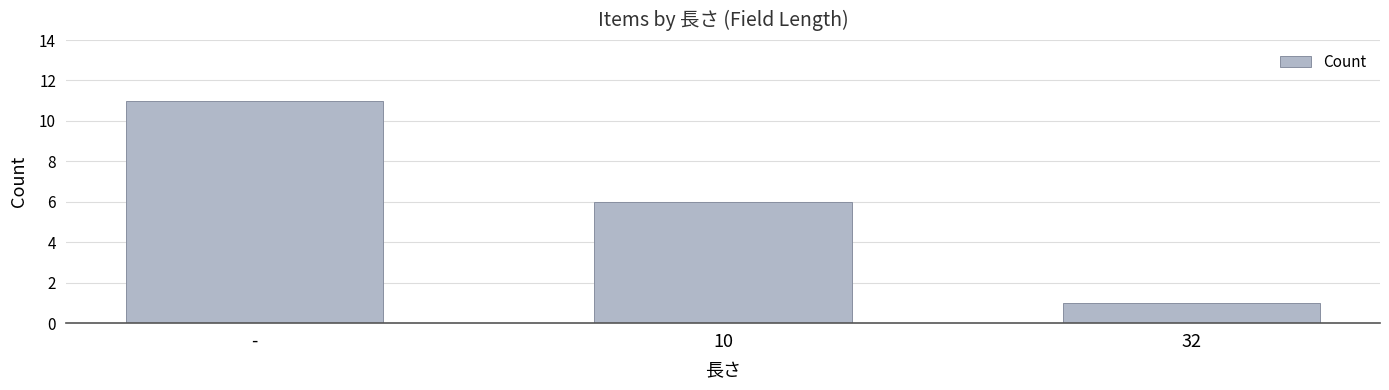

What is the change in value from 10 to 32?

-5